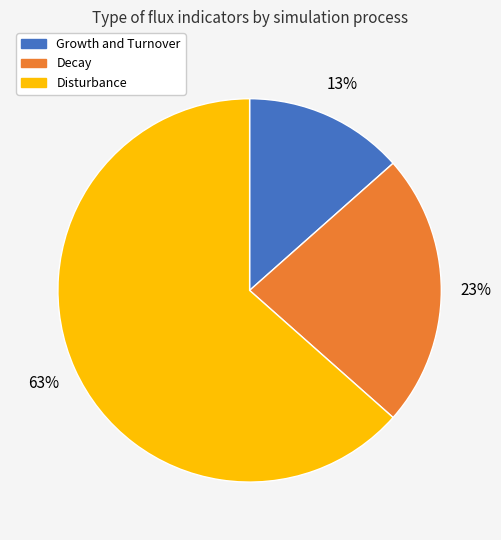

True or false: Growth and Turnover accounts for 13% of the total.

True